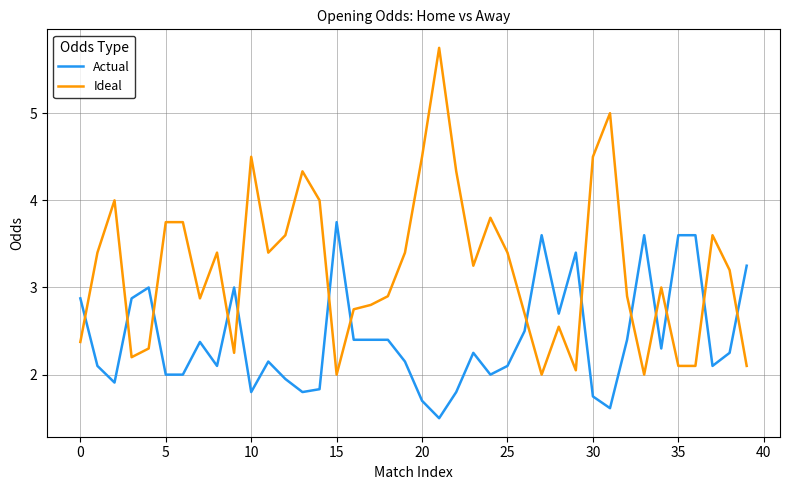

How many times do Actual and Ideal cross each other?

14